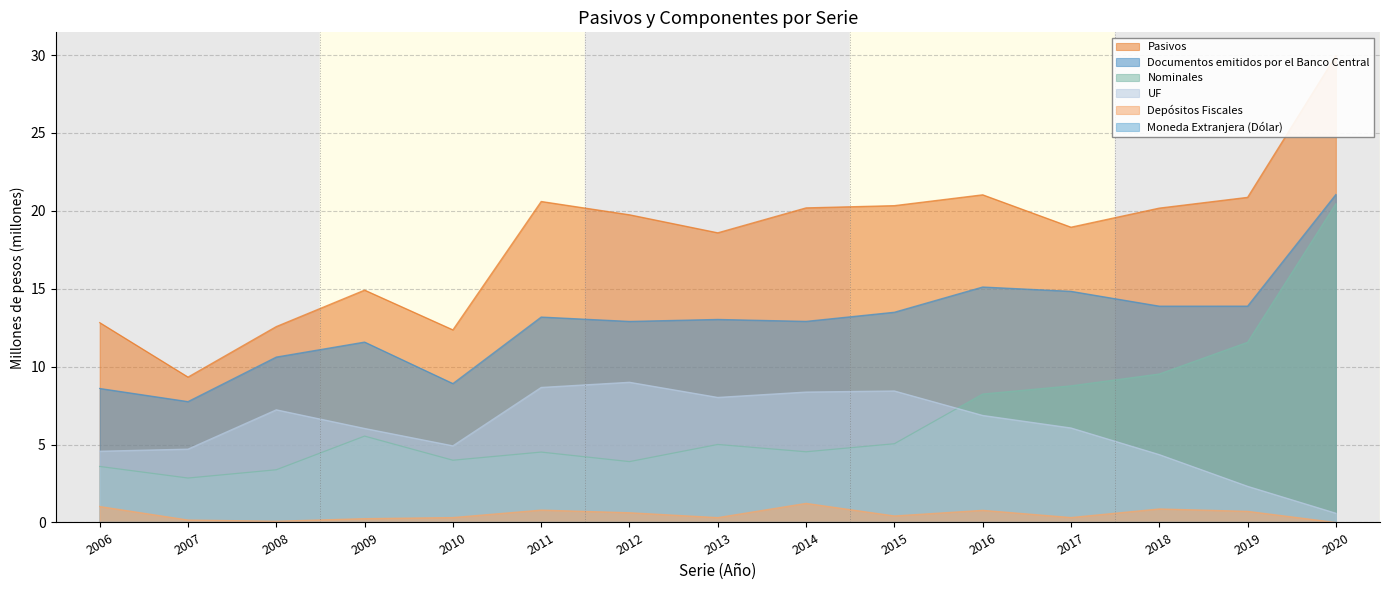

True or false: Depósitos Fiscales and Documentos emitidos por el Banco Central intersect in this chart.

False